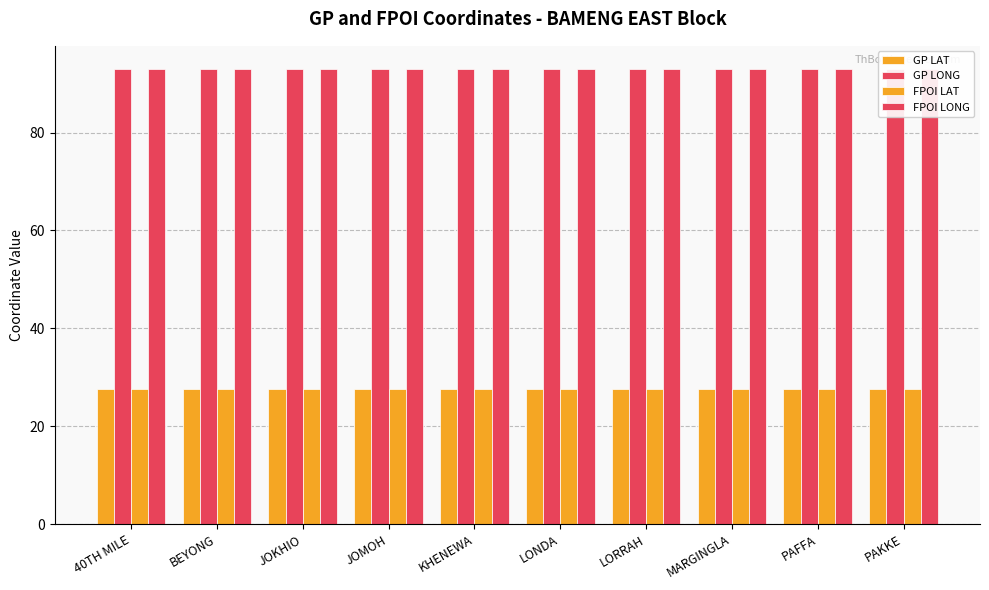

What is the lowest value of the GP LAT series?

27.5